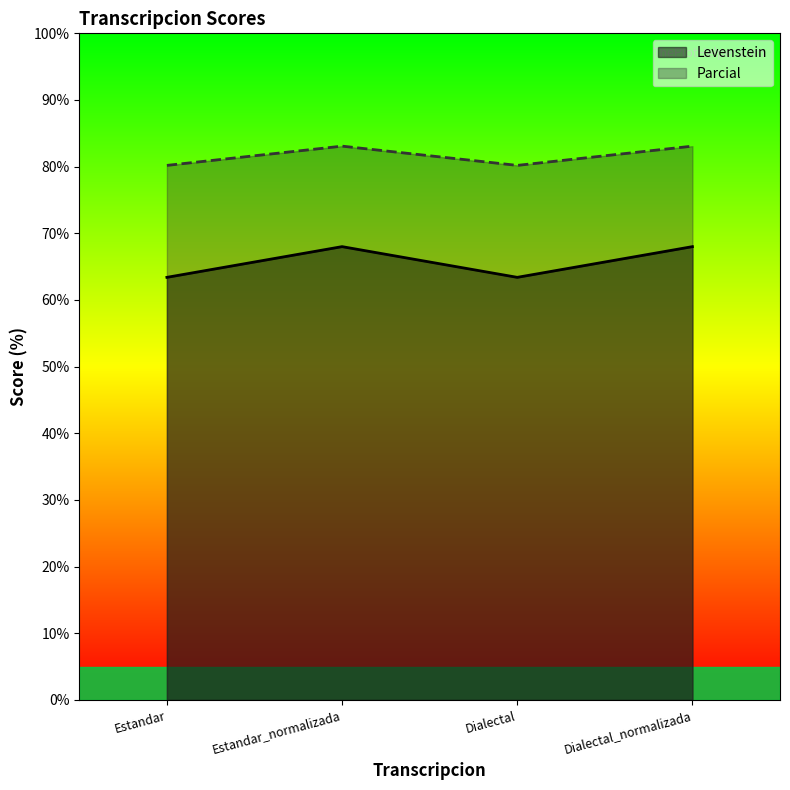

Reading left to right, transcribe all the data shown in this chart.

Levenstein: Estandar=63.4	Estandar_normalizada=68.0	Dialectal=63.4	Dialectal_normalizada=68.0
Parcial: Estandar=80.2	Estandar_normalizada=83.1	Dialectal=80.2	Dialectal_normalizada=83.1